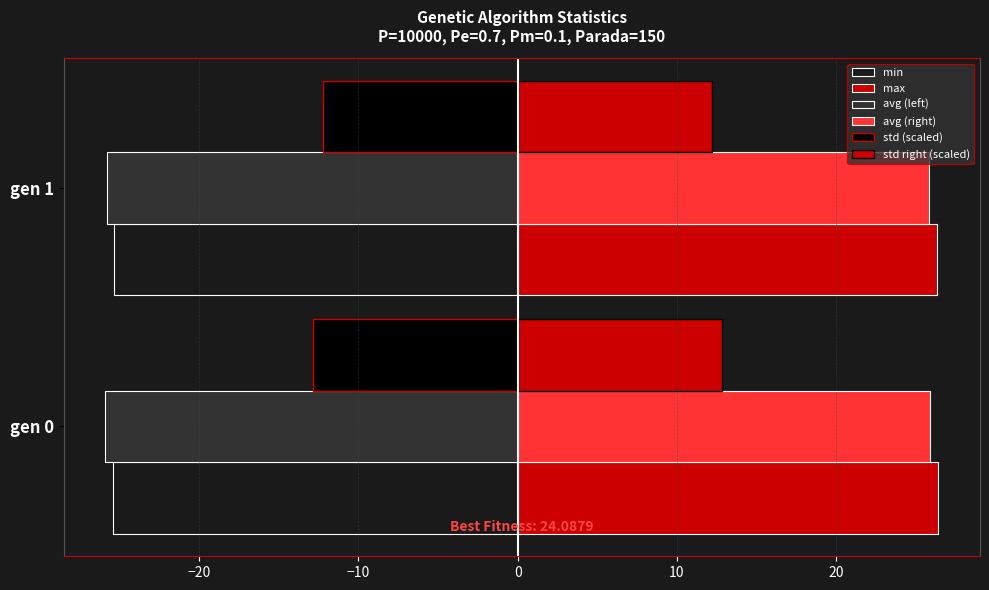

How many data points does each series have?

2